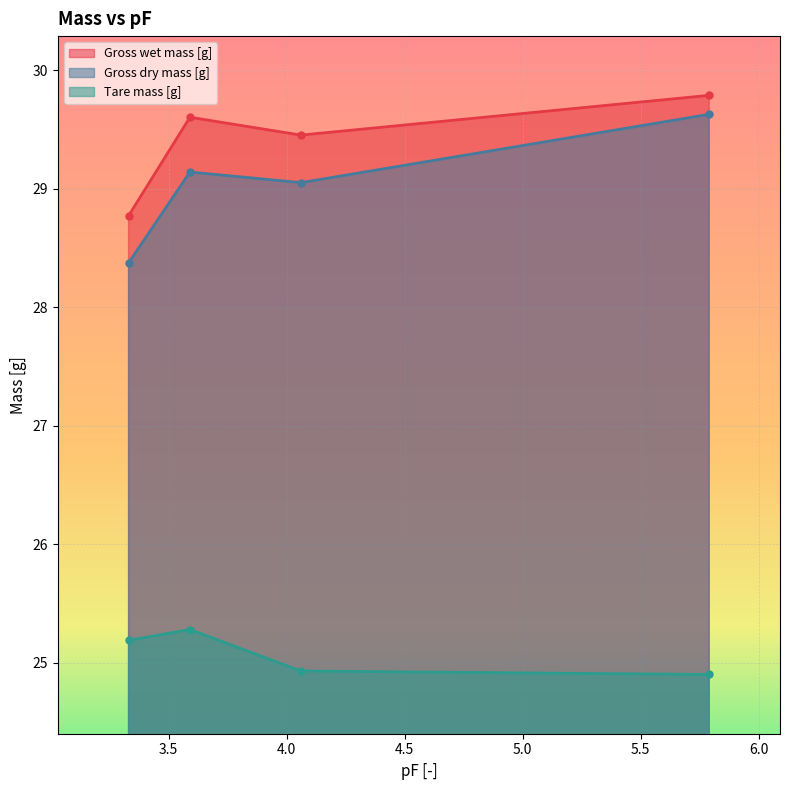

Between 5.79 and 4.06, which is larger?

5.79